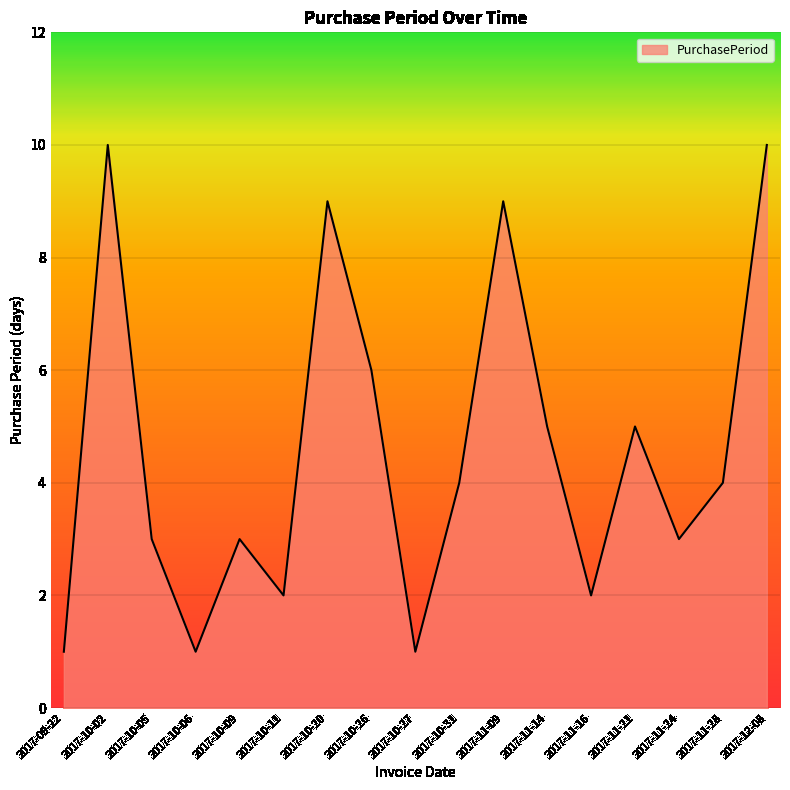

What is the change in value from 2017-10-20 to 2017-11-21?

-4